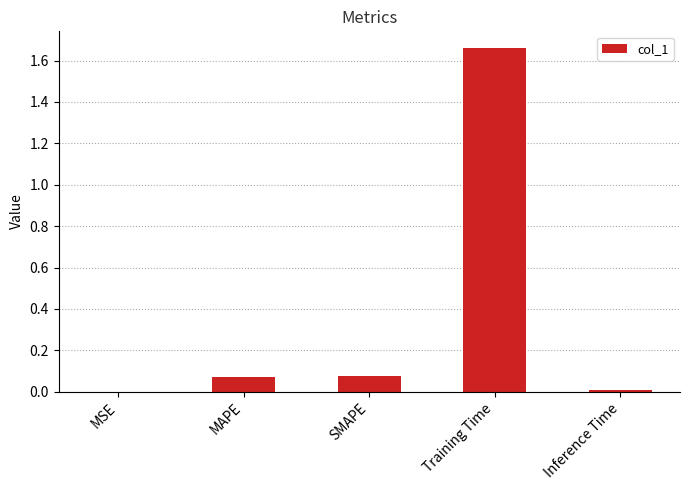

The chart shows a value of 1.1 at Training Time. True or false?

False